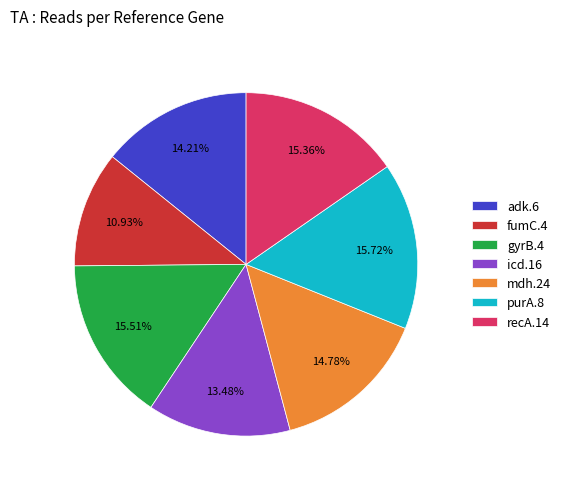

Count the number of slices in the pie.

7